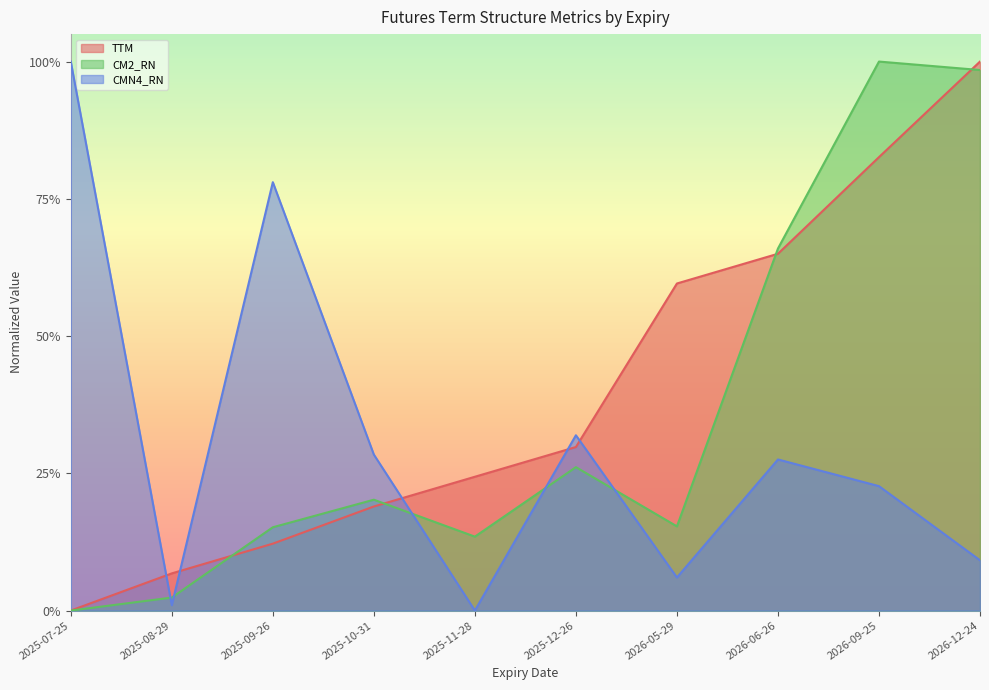

Count the number of data series in this chart.

3